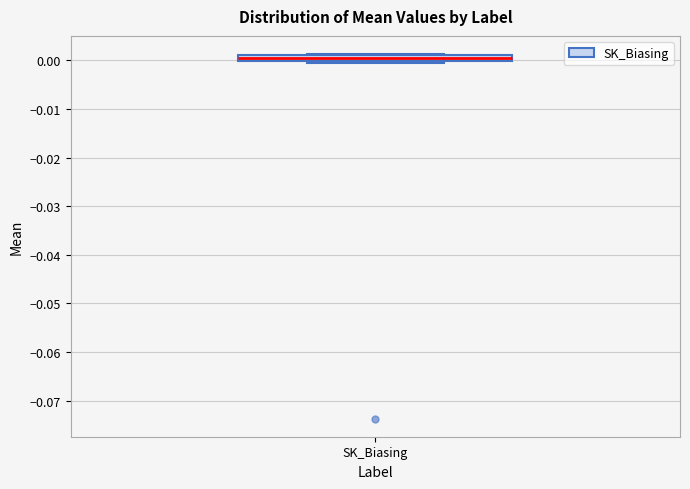

Where is the upper edge of the box for SK_Biasing on the y-axis? The values are not printed on the chart, so give them approximately, as read against the axis.

0.001